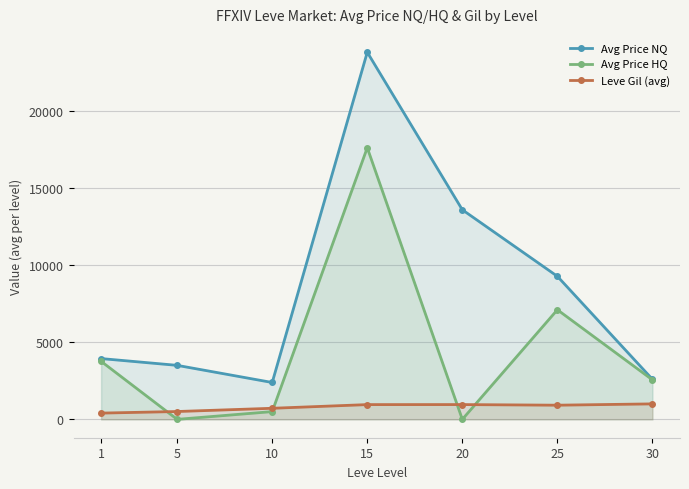

What is the maximum value for Avg Price NQ?

23789.3